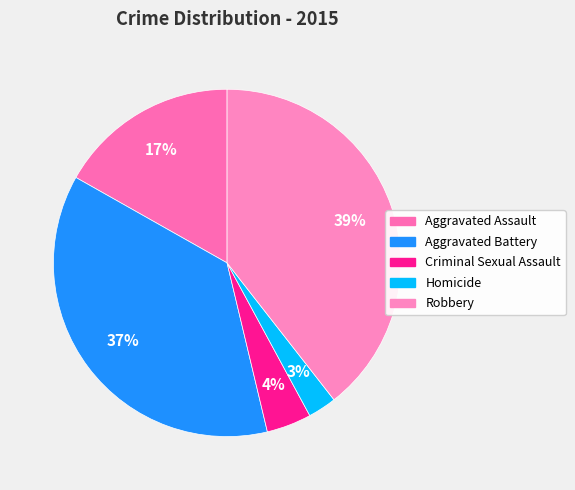

Rank the categories by value from highest to lowest.

Robbery, Aggravated Battery, Aggravated Assault, Criminal Sexual Assault, Homicide